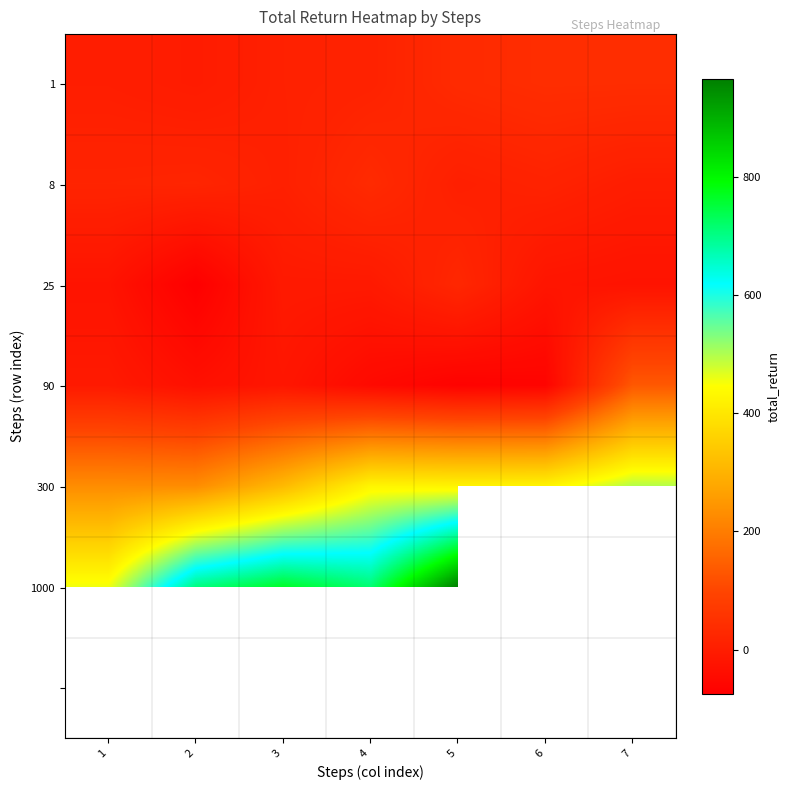

Is it true that 300 equals 734.7 at 7?

False